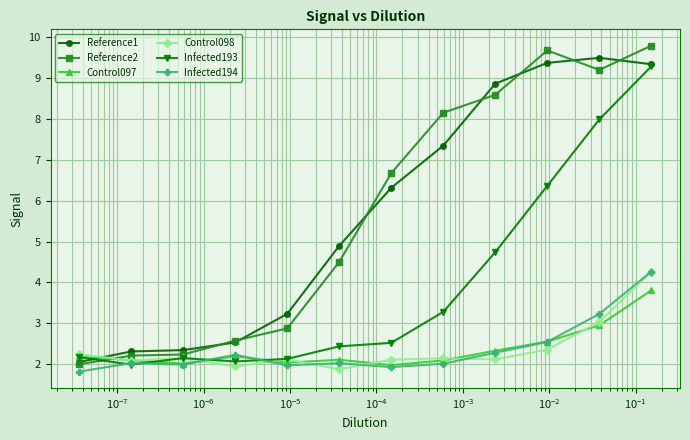

At how many categories does at least one series exceed 5?

6